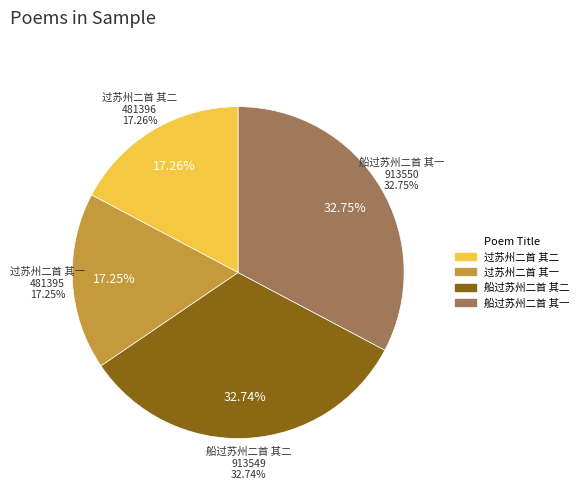

Does 船过苏州二首 其二 represent more than half of the total?

No